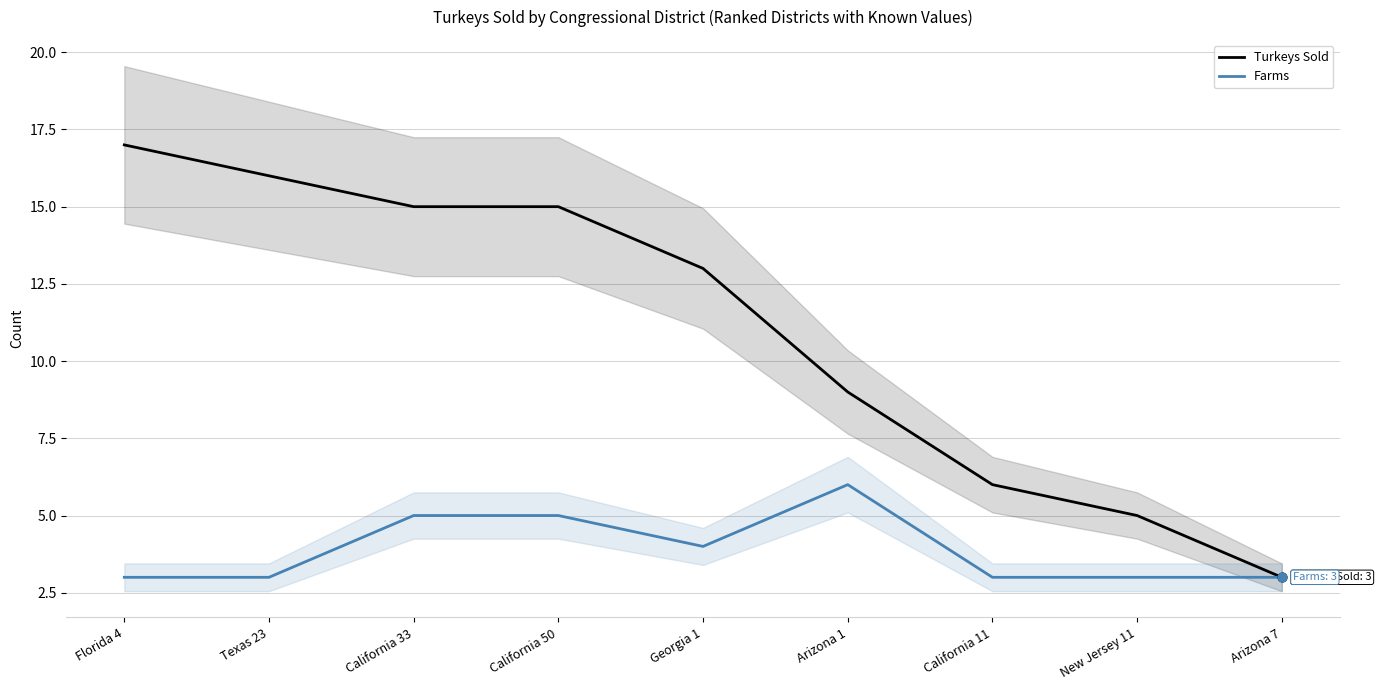

What are all the series names shown in the legend?

Turkeys Sold, Farms